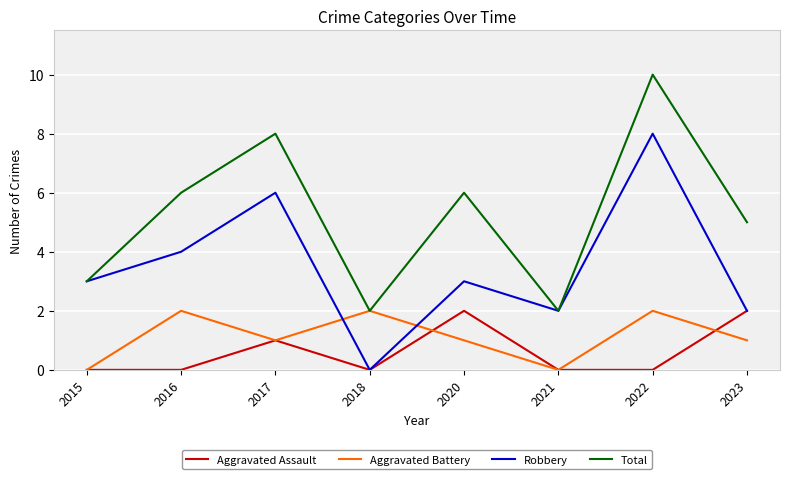

Is the value of Total at 2015 greater than the value of Aggravated Assault at 2016?

Yes